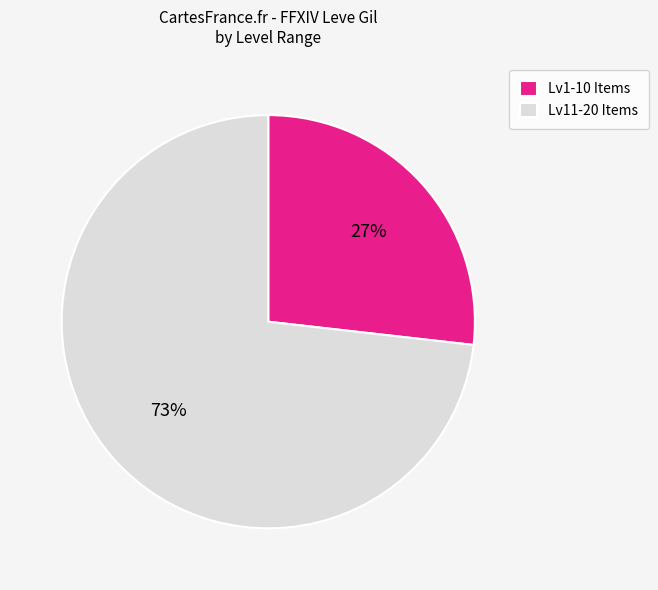

True or false: Lv11-20 Items accounts for 73% of the total.

True